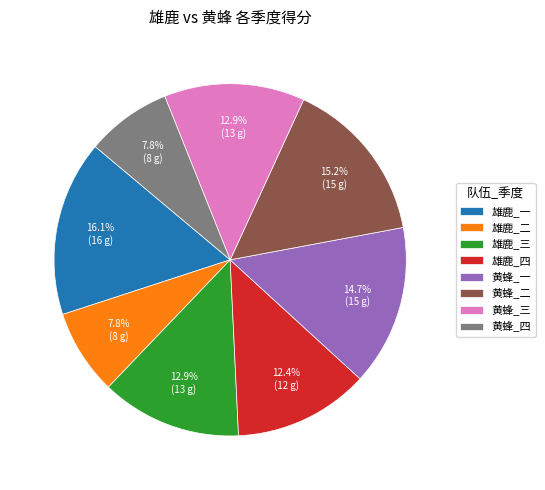

To the nearest percent, what is the difference between the 黄蜂_四 and 雄鹿_三 slice percentages?

5%